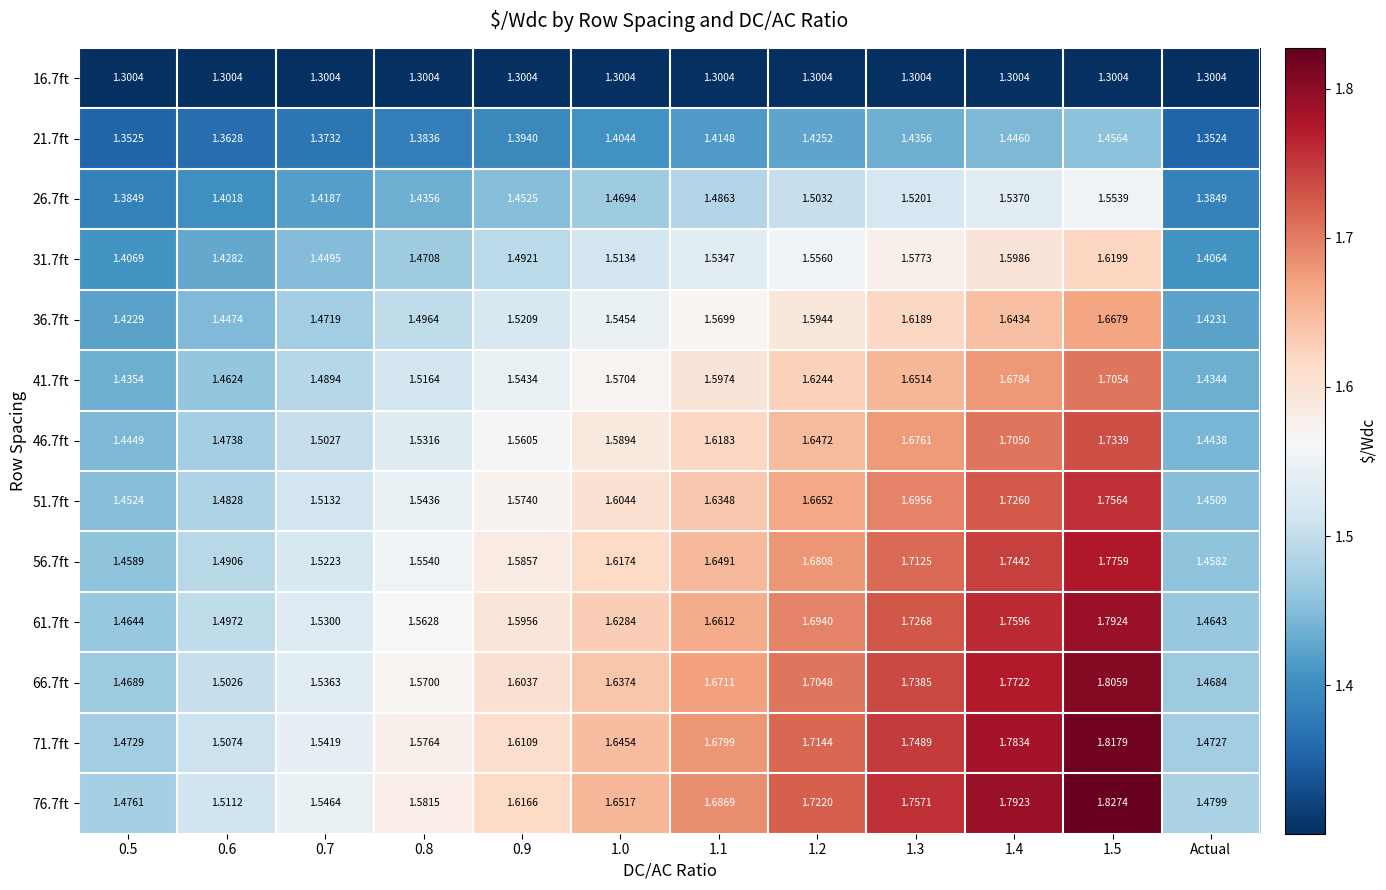

Where is 41.7ft nearest to the value 1?

Actual